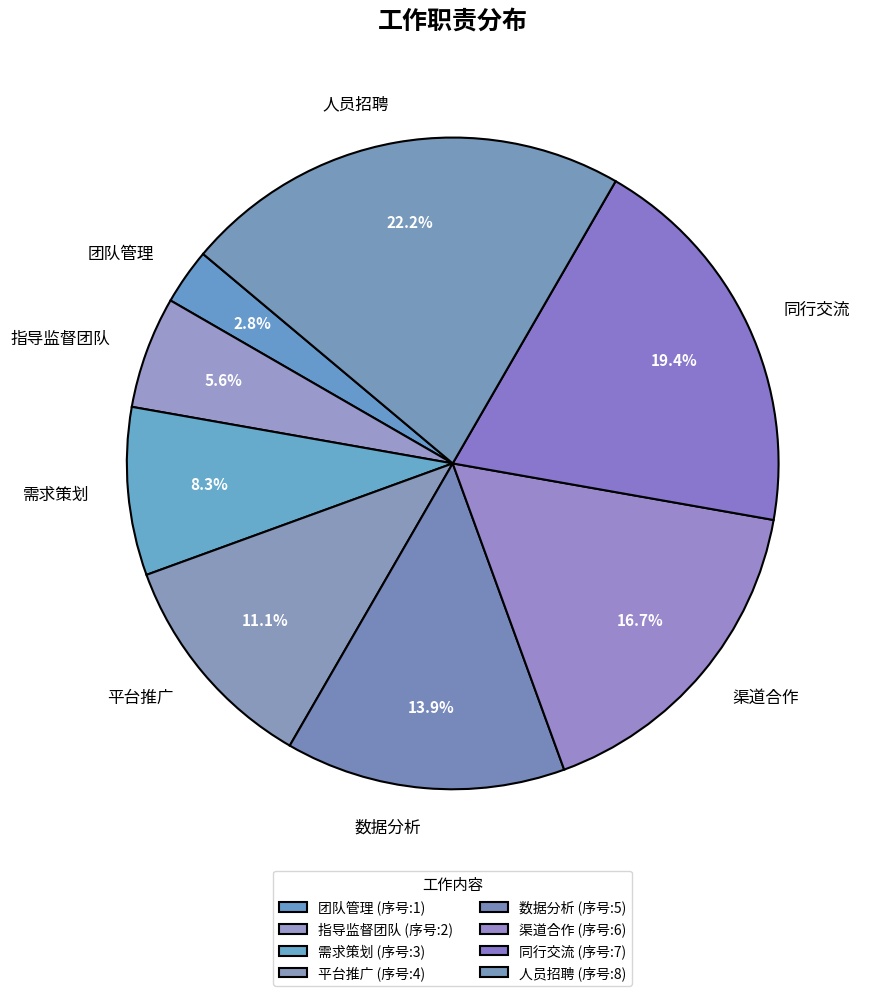

How many segments does this pie chart have?

8